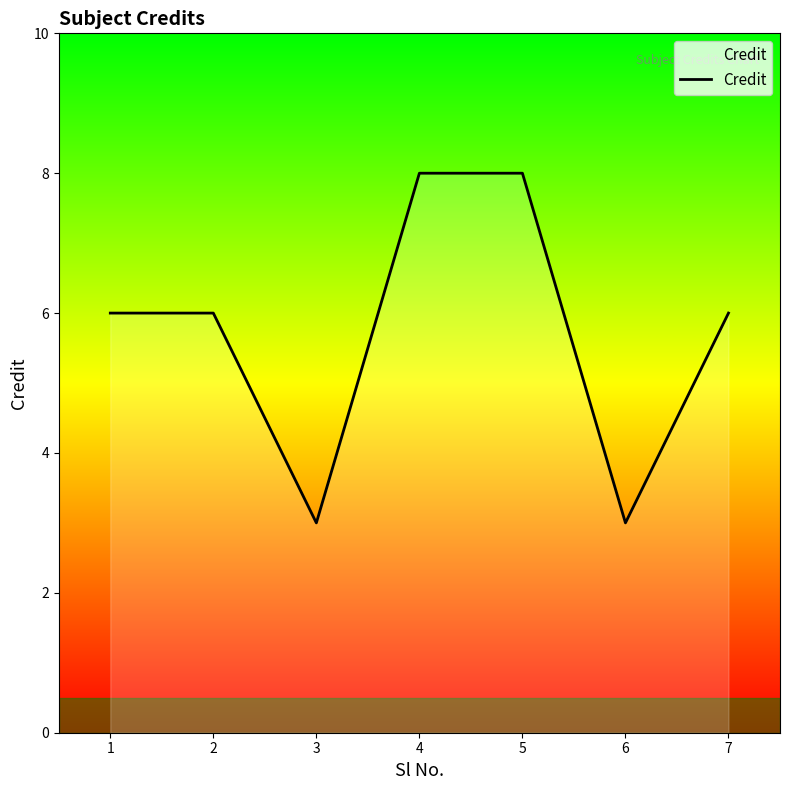

What is the smallest value displayed?

3